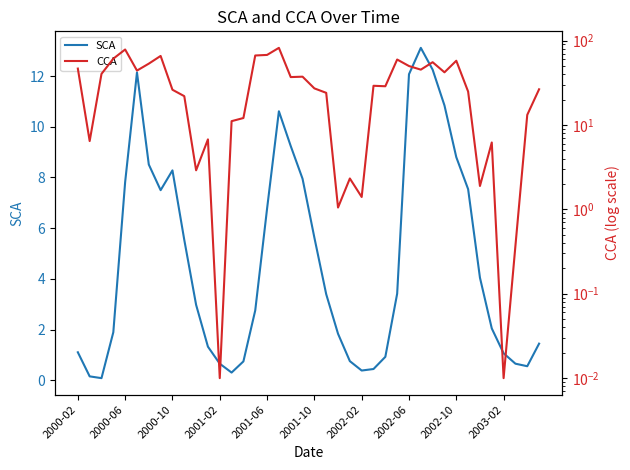

What is the total value across all series at 18?

46.1